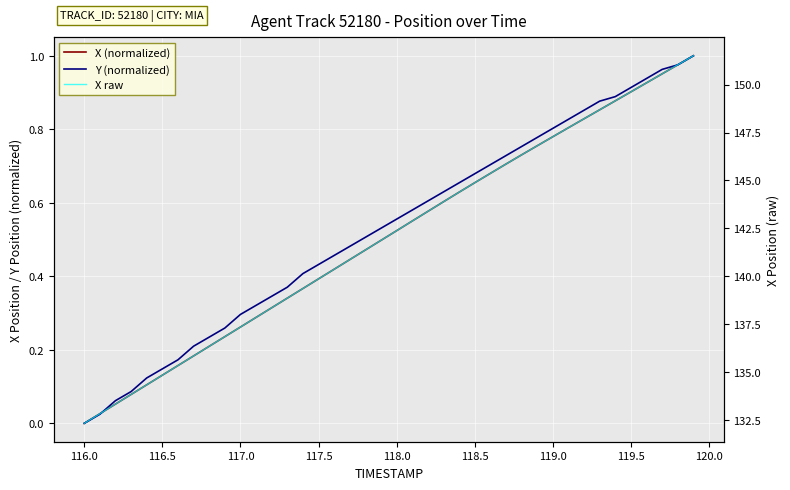

True or false: X raw and Y (normalized) intersect in this chart.

False